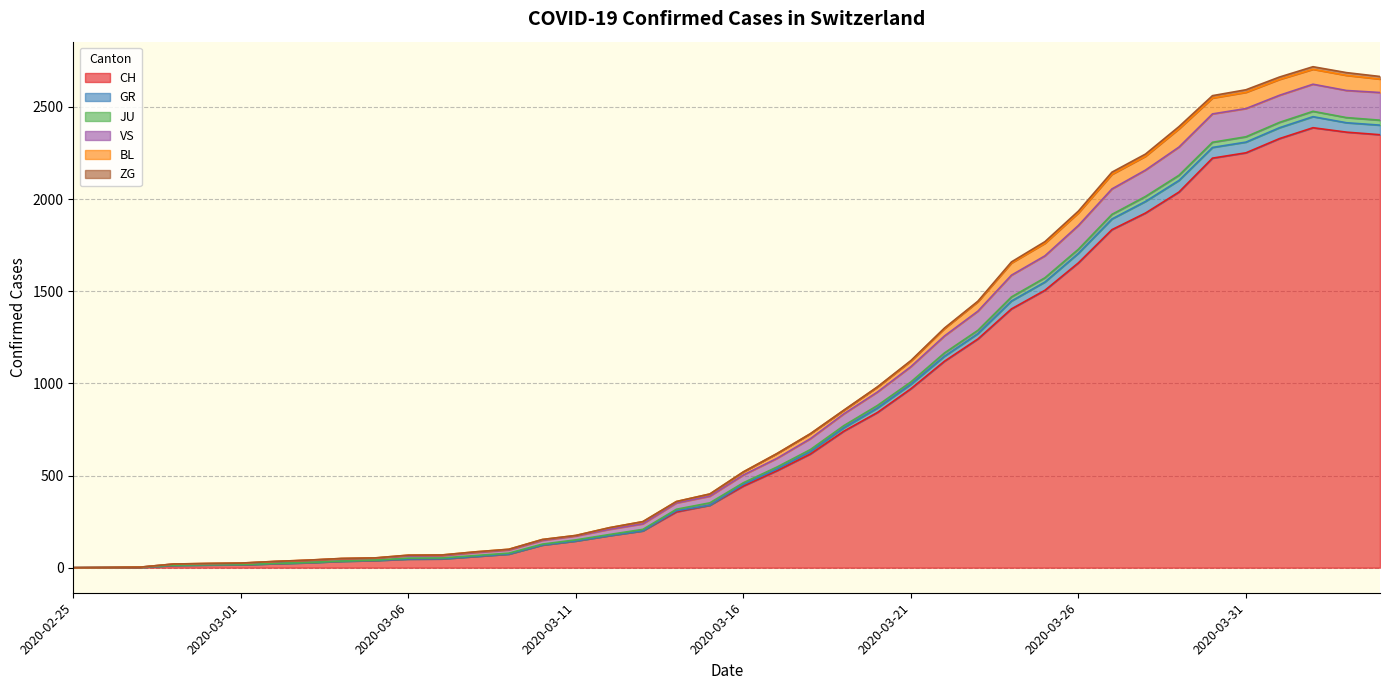

At which label does CH reach its peak?

2020-04-02